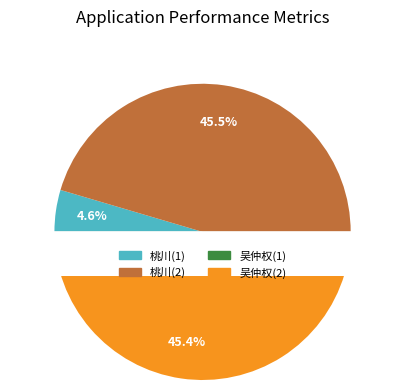

The 吴仲权相别诗云欲少留桃川山中昨日同在伯怀 slice represents 13% of the pie. True or false?

False